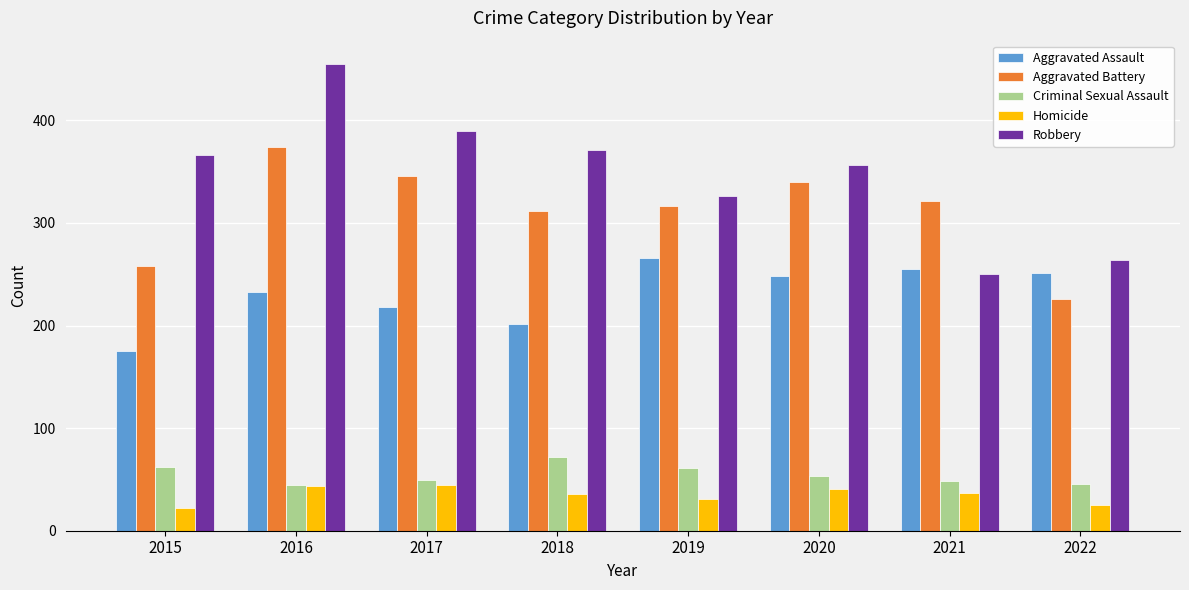

Does the chart contain any negative values?

No